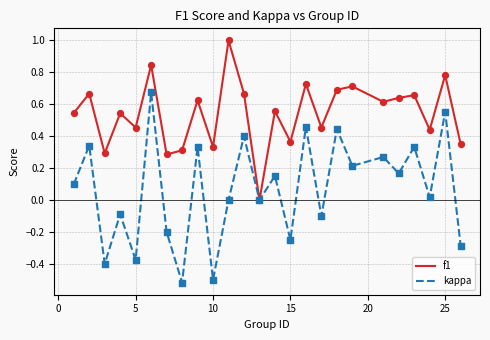

List the series in order of their peak value, lowest first.

kappa, f1